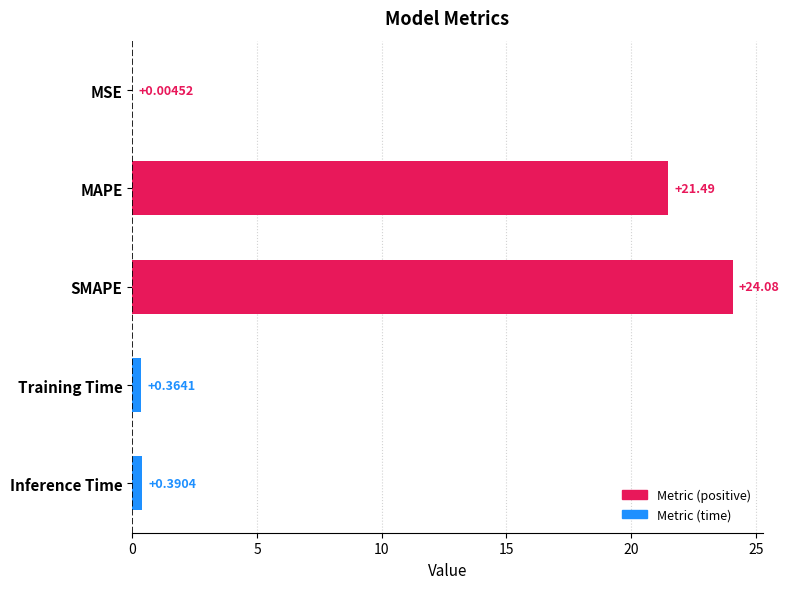

How many distinct data groups are displayed?

1